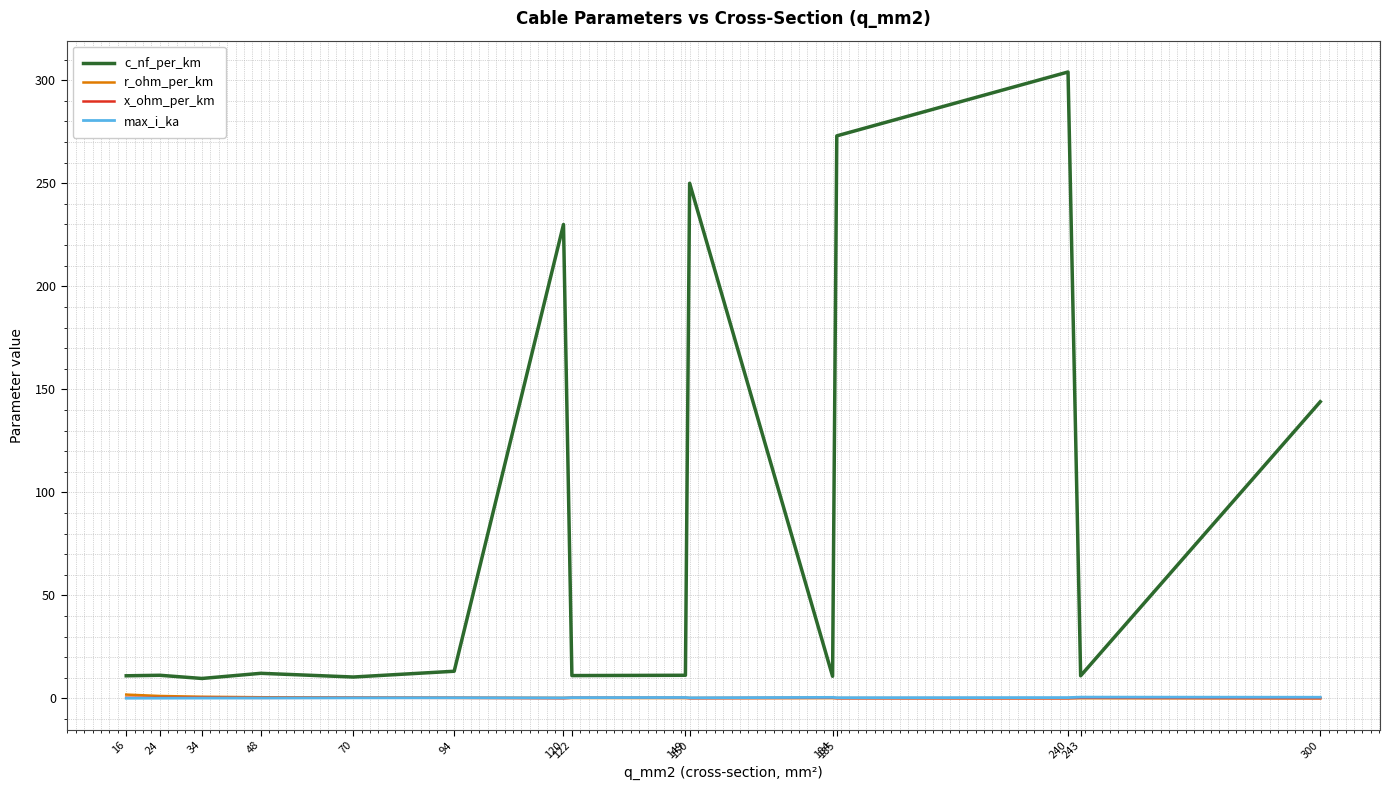

What are all the series names shown in the legend?

c_nf_per_km, r_ohm_per_km, x_ohm_per_km, max_i_ka